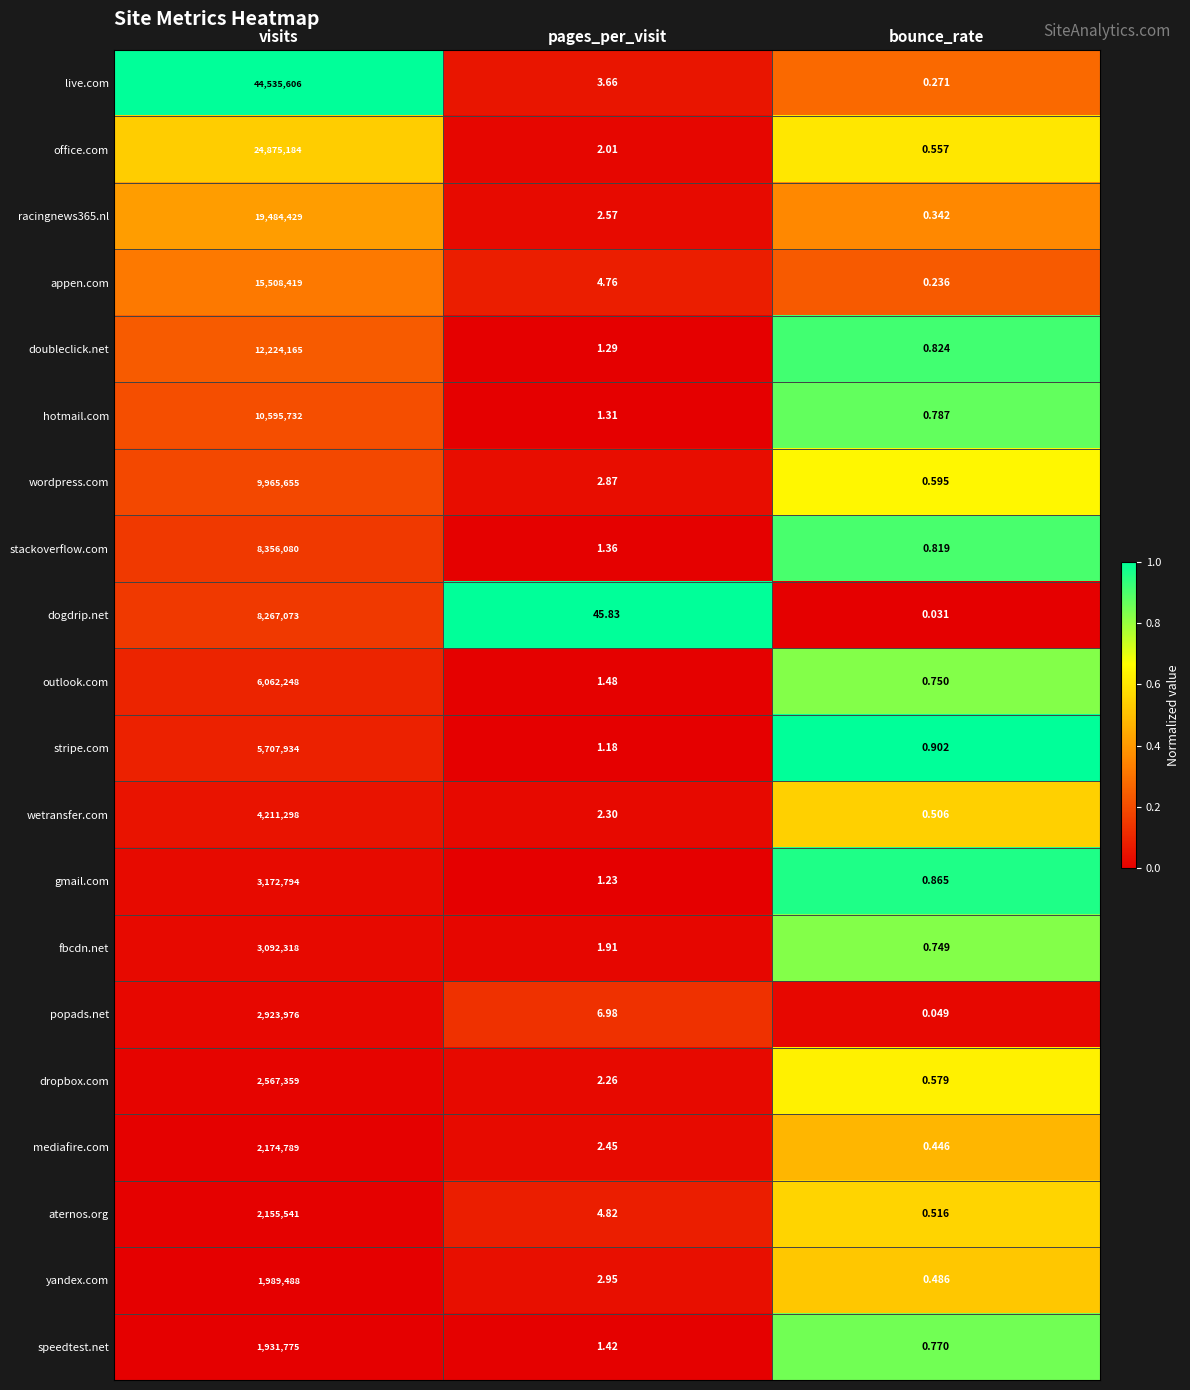

What is the total value across all series at pages_per_visit?

94.6